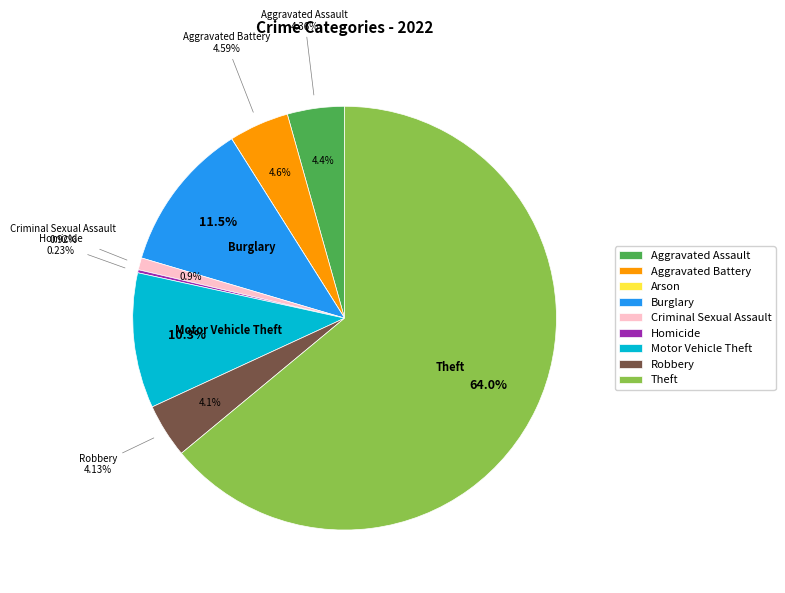

What is the change in value from Criminal Sexual Assault to Motor Vehicle Theft?

+41